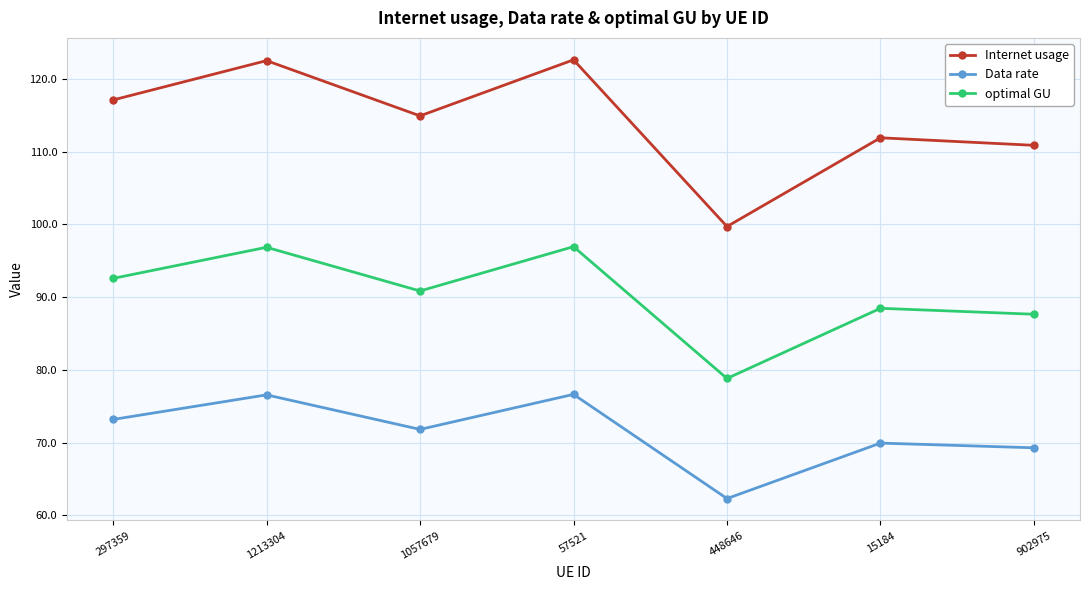

What position from the right is 448646?

3